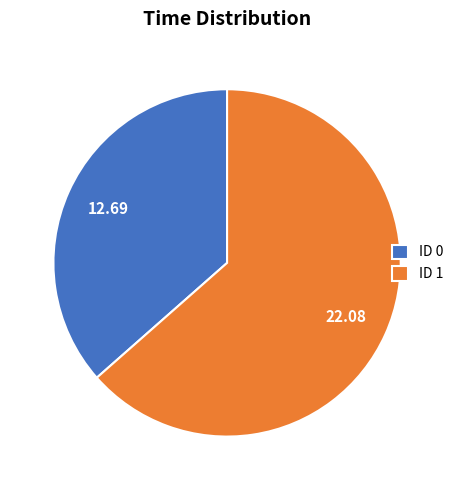

Combined, do ID 0 and ID 1 account for over 50%?

Yes